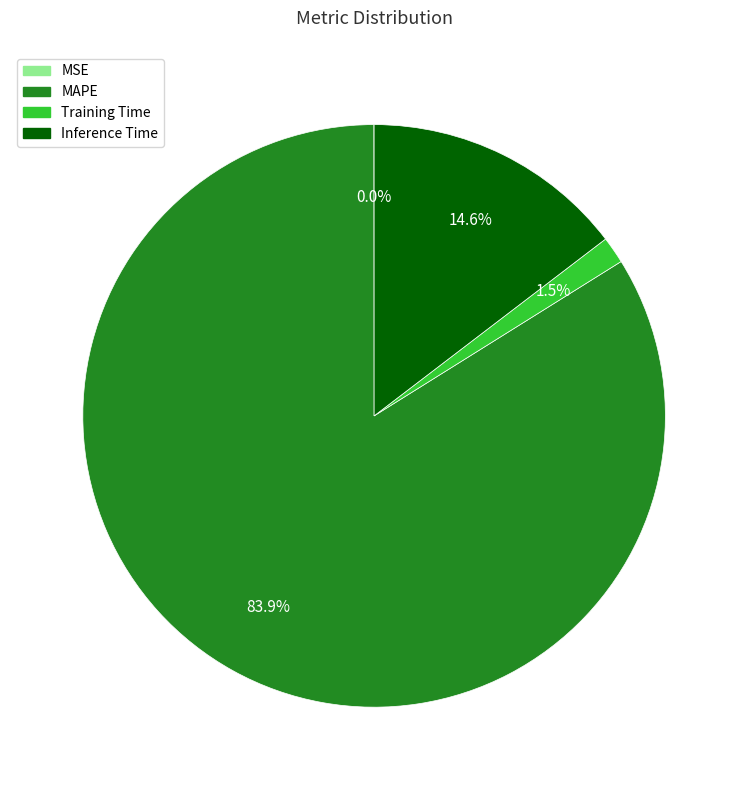

Which slice is the largest?

MAPE